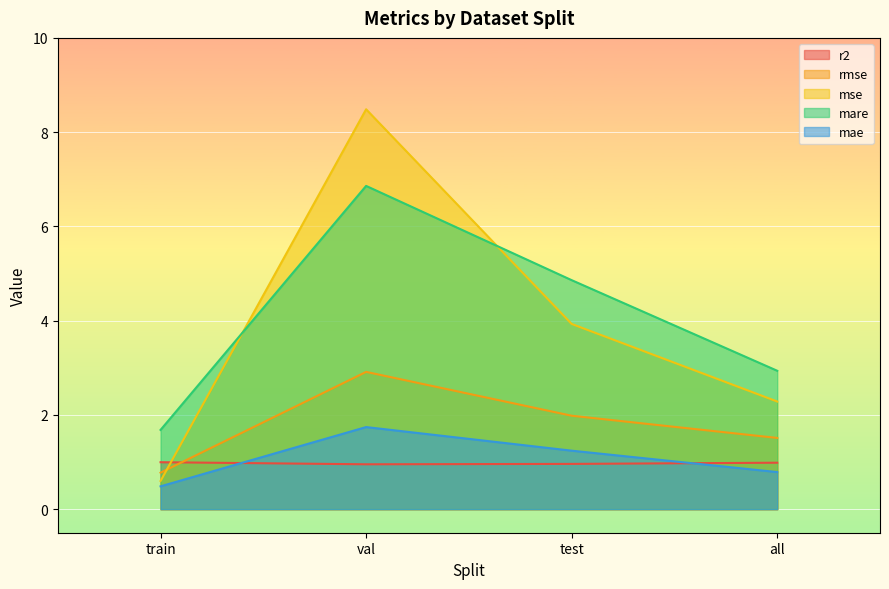

Where do mse and rmse first cross each other?

train and val